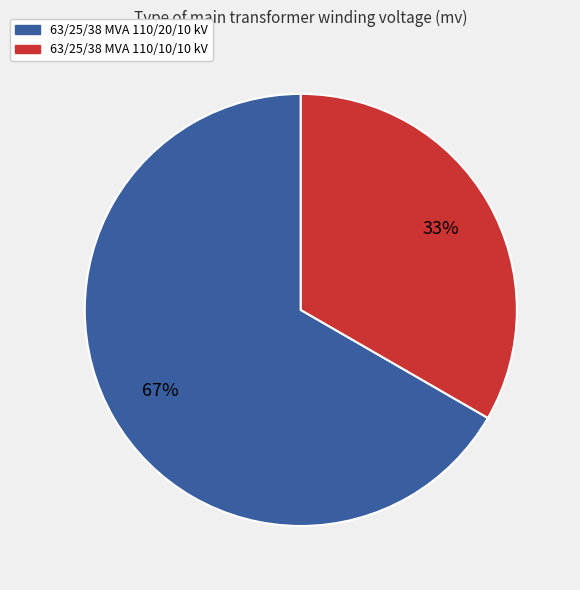

To the nearest percent, what is the combined percentage of 63/25/38 MVA 110/20/10 kV and 63/25/38 MVA 110/10/10 kV?

100%